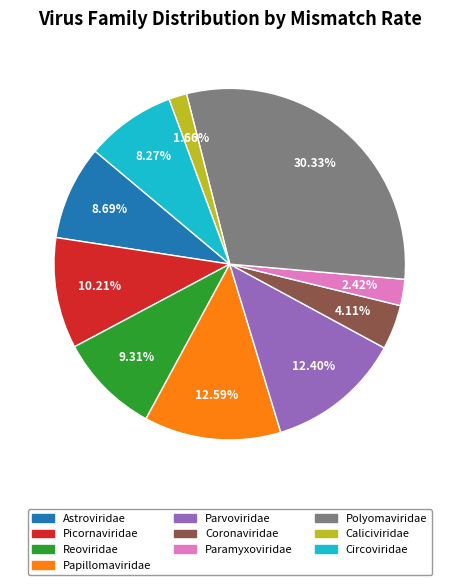

To the nearest percent, what portion does Caliciviridae represent?

2%